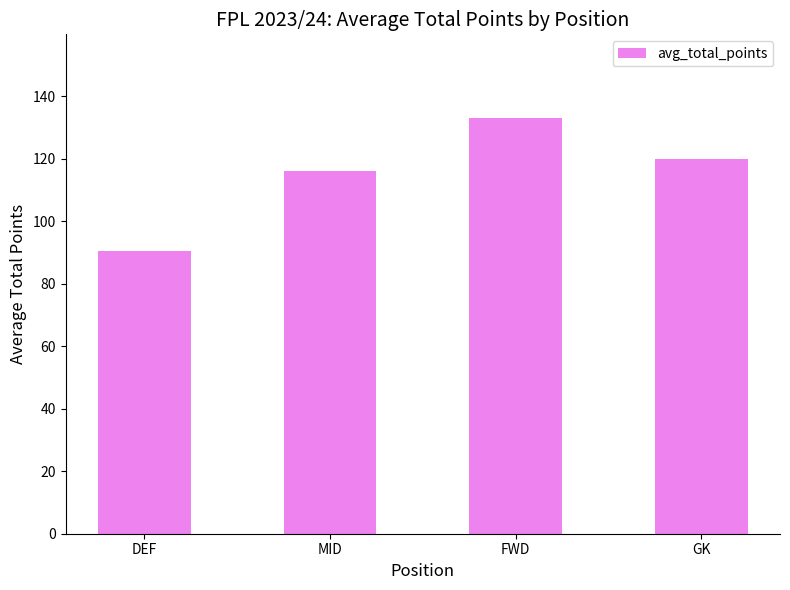

What is the difference between the second highest and minimum values?

29.4